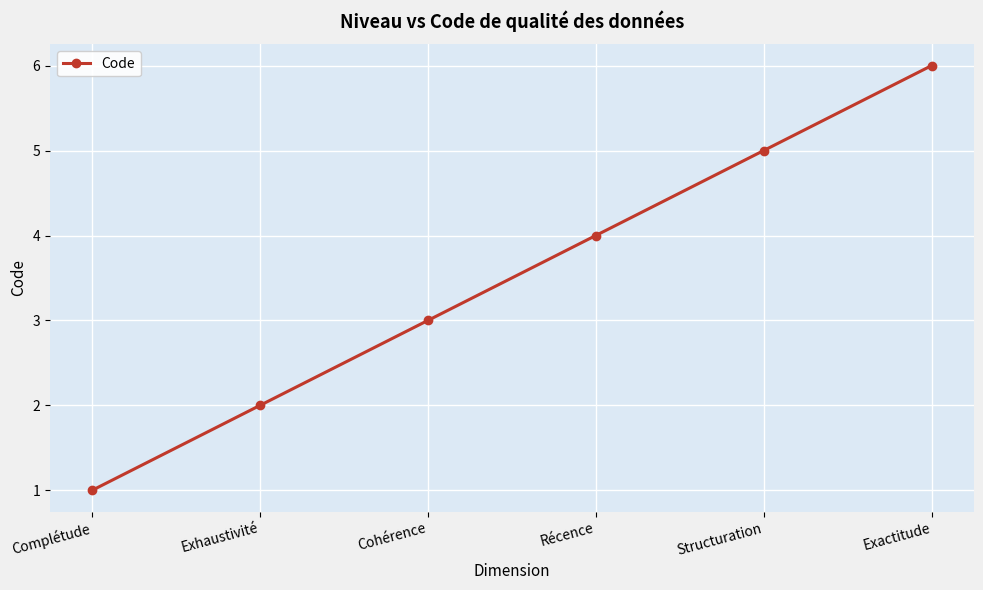

Reading right to left, what are all the values shown in this chart?

6	5	4	3	2	1